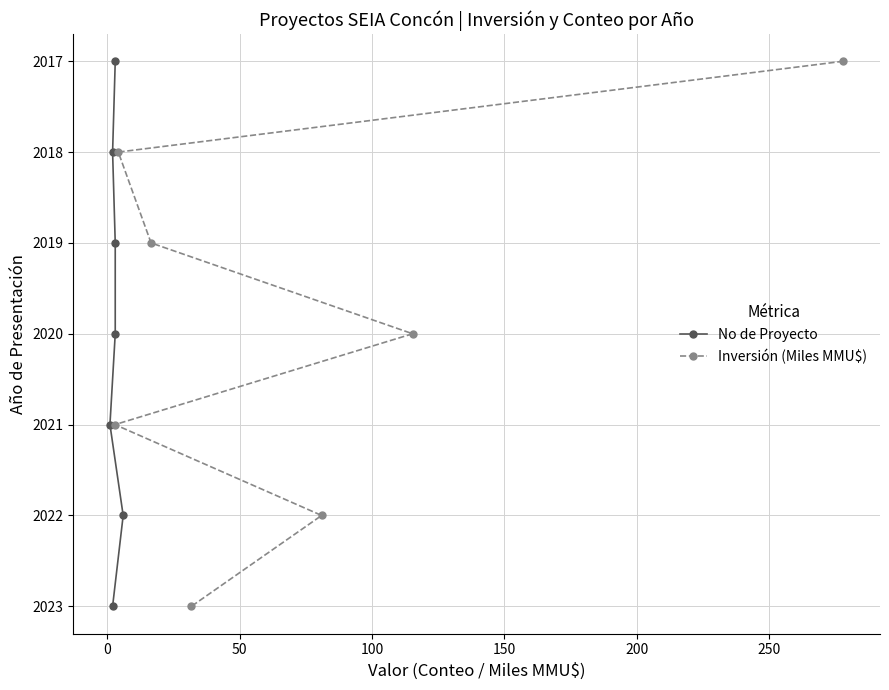

How many data points in Inversión (Miles MMU$) are above 2020?

3